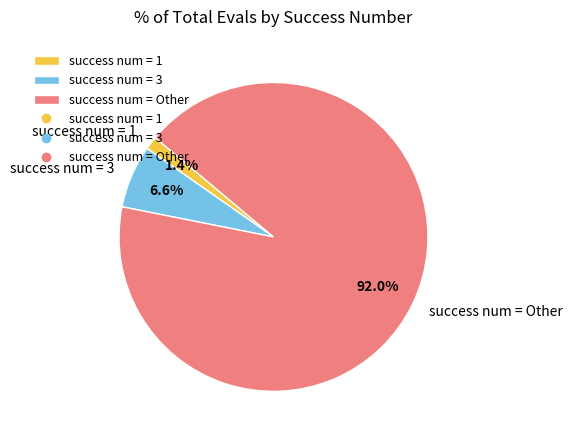

Which slice represents more than half of the pie?

success num = Other